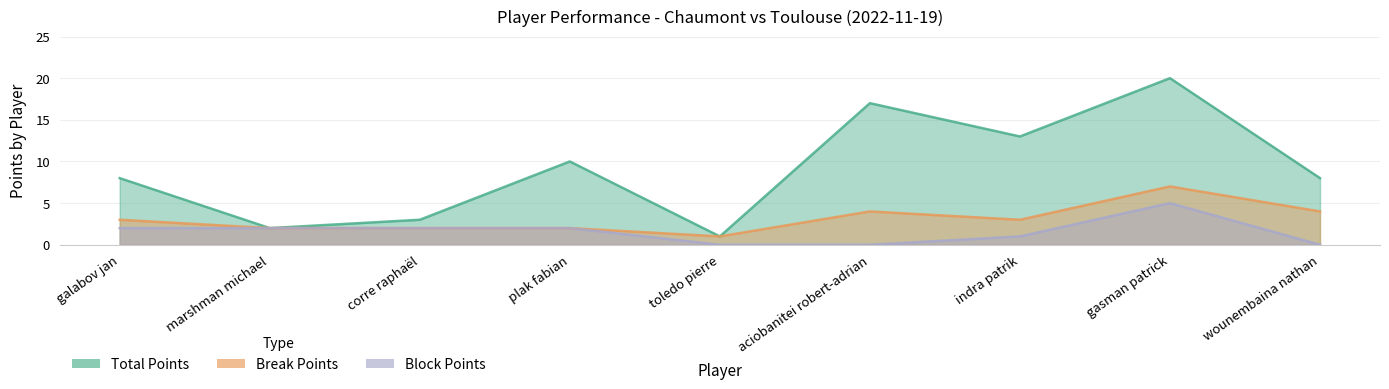

Count the number of data series in this chart.

3